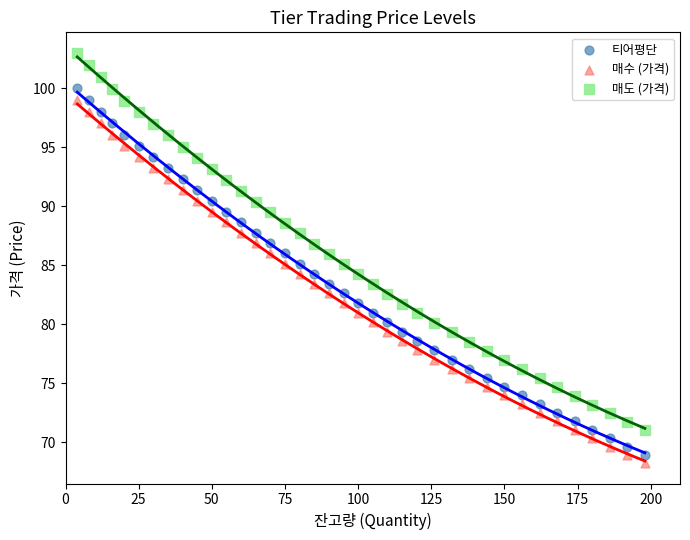

What are all the series names shown in the legend?

티어평단, 매수 (가격), 매도 (가격)